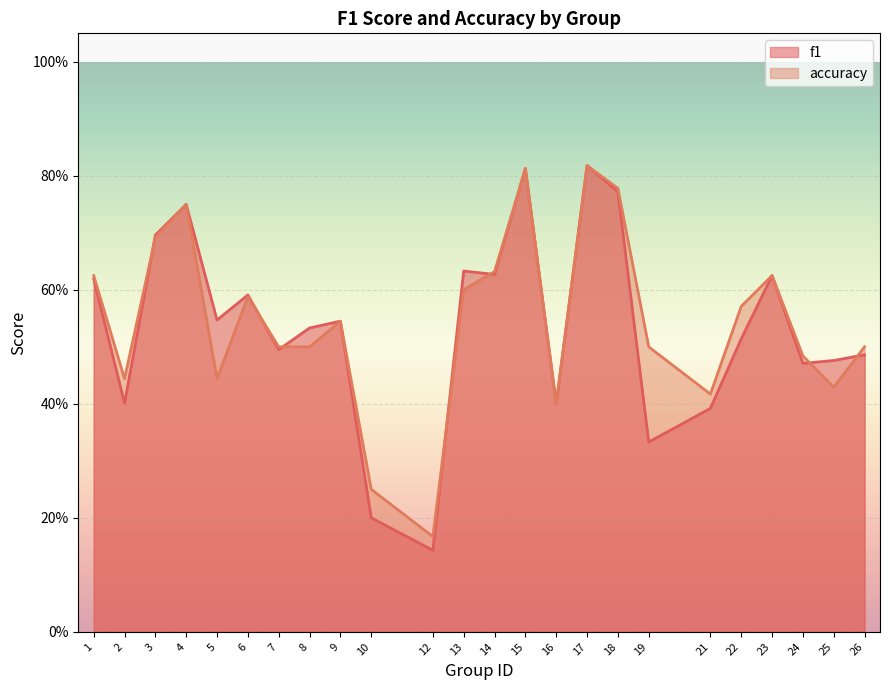

How many interior local peaks does the f1 series have?

7